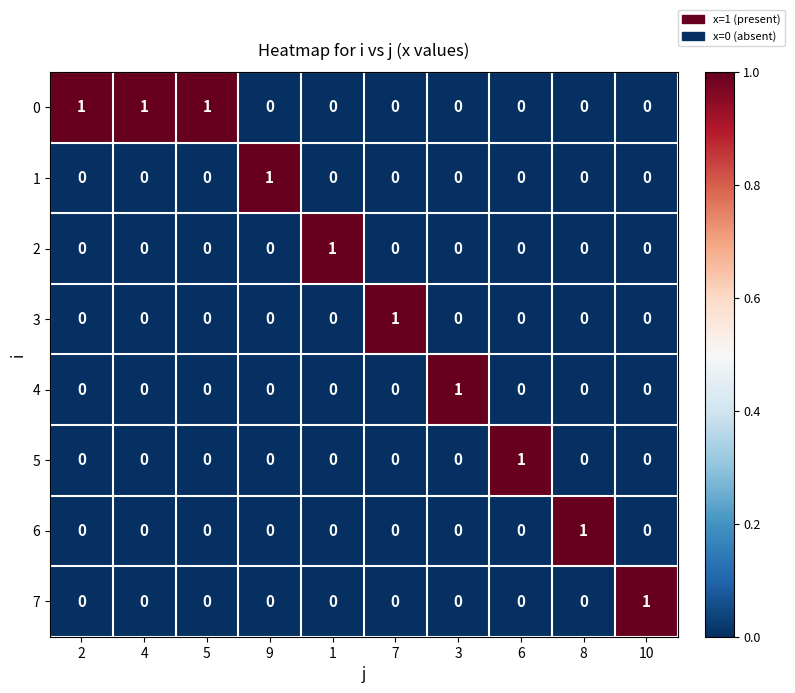

At how many categories does at least one series exceed 0?

10